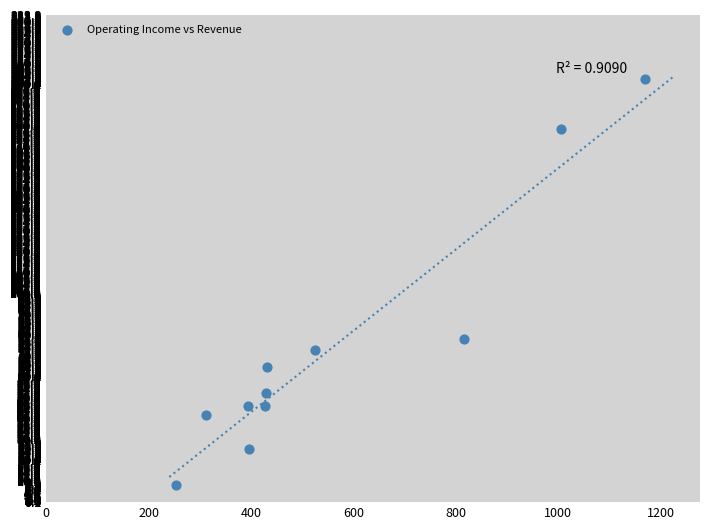

What is the average X value?

559.8